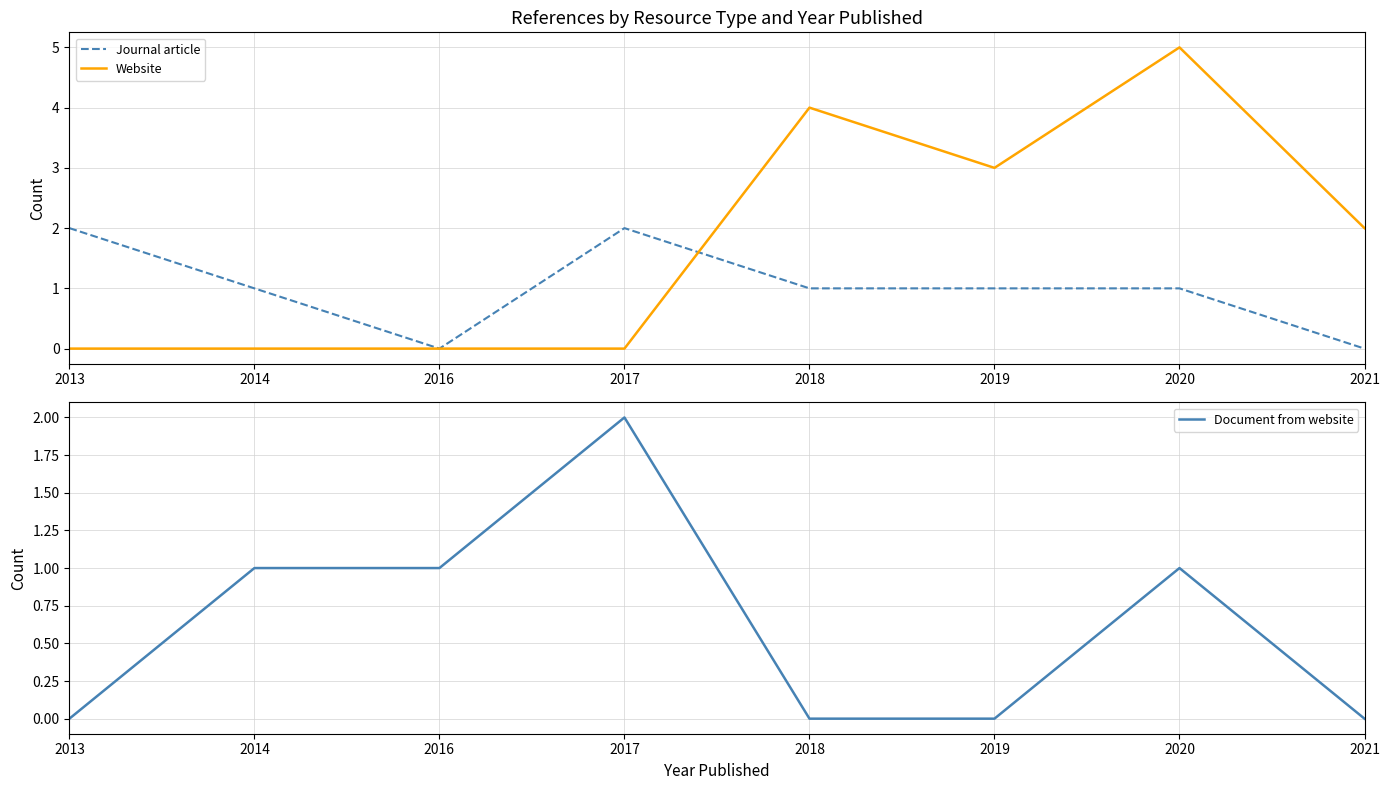

The Journal article series shows 1 at 2019. True or false?

True